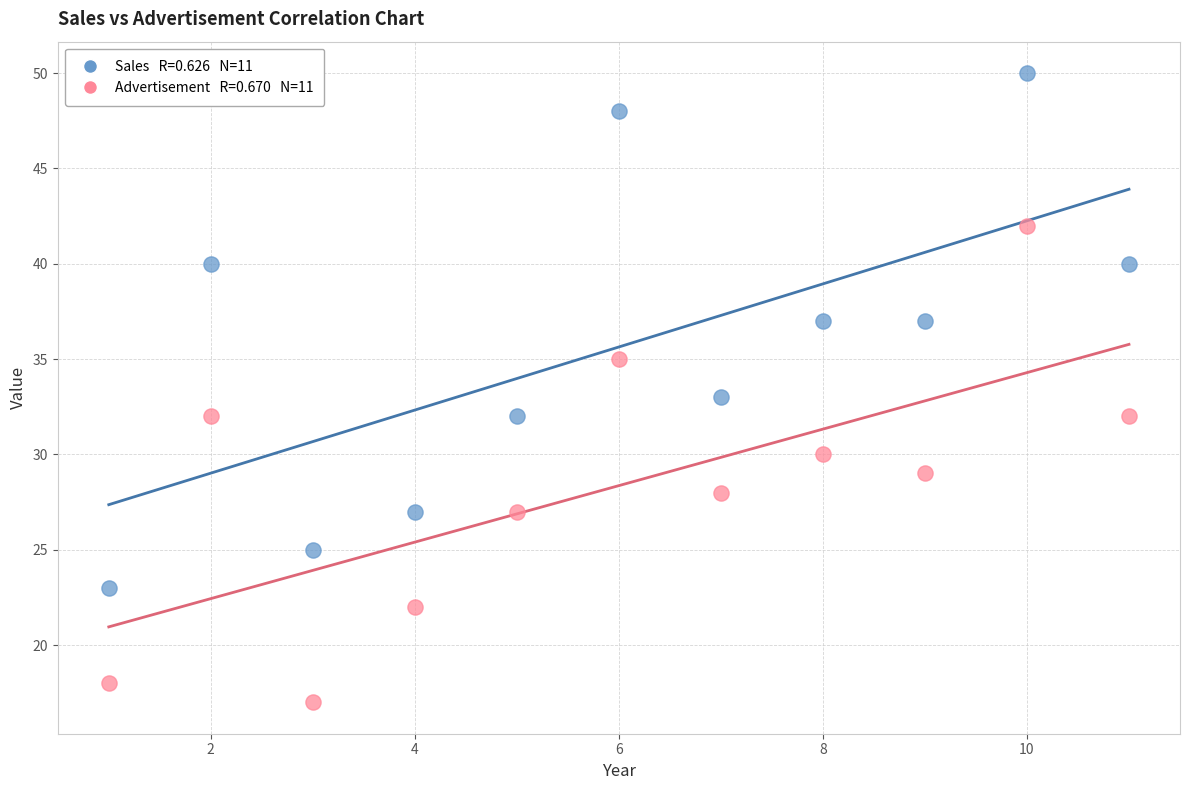

Across all data points, what is the range of X values (max minus min)?

10